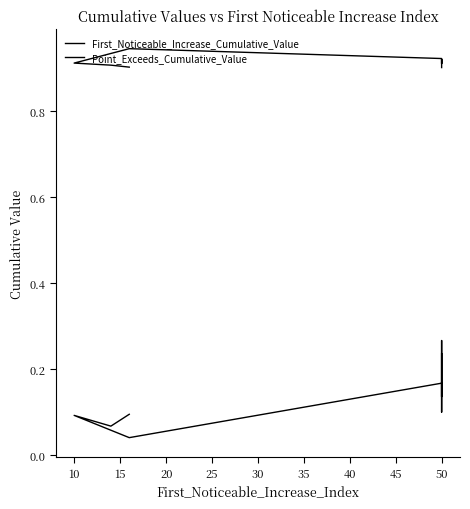

Does the chart have visible grid lines?

No